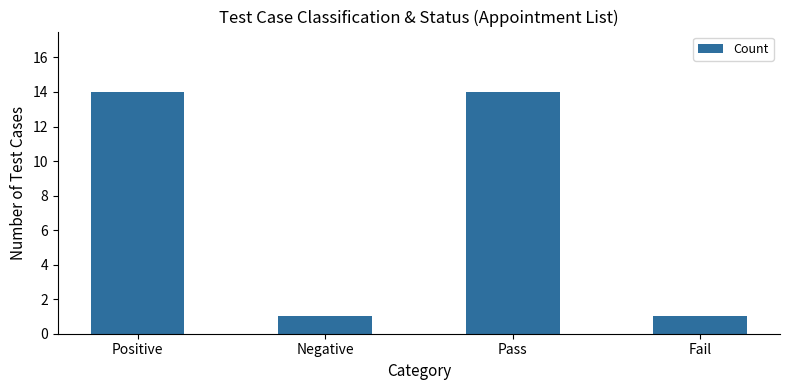

Reading right to left, list all the values displayed in this chart.

Fail=1	Pass=14	Negative=1	Positive=14